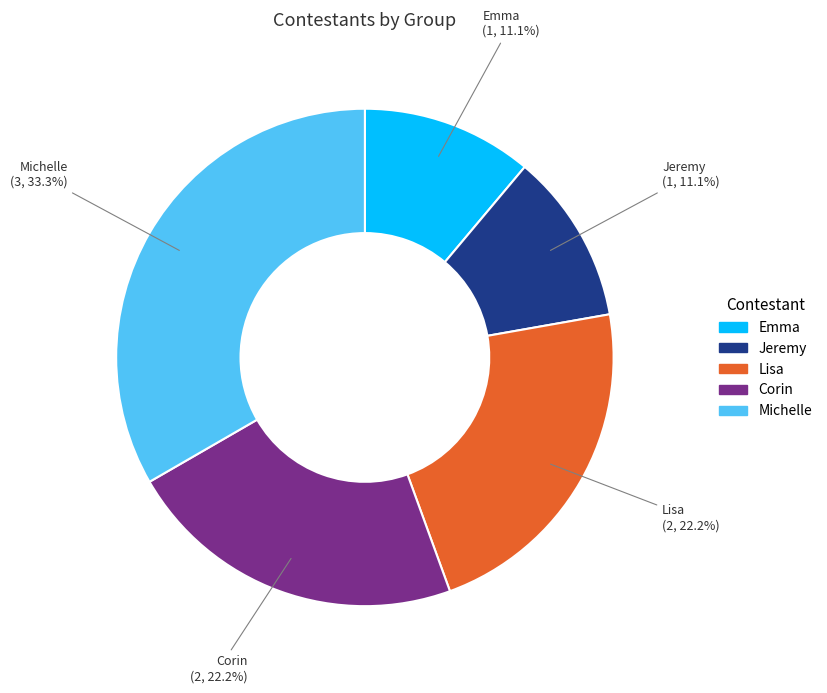

True or false: Lisa accounts for 9% of the total.

False